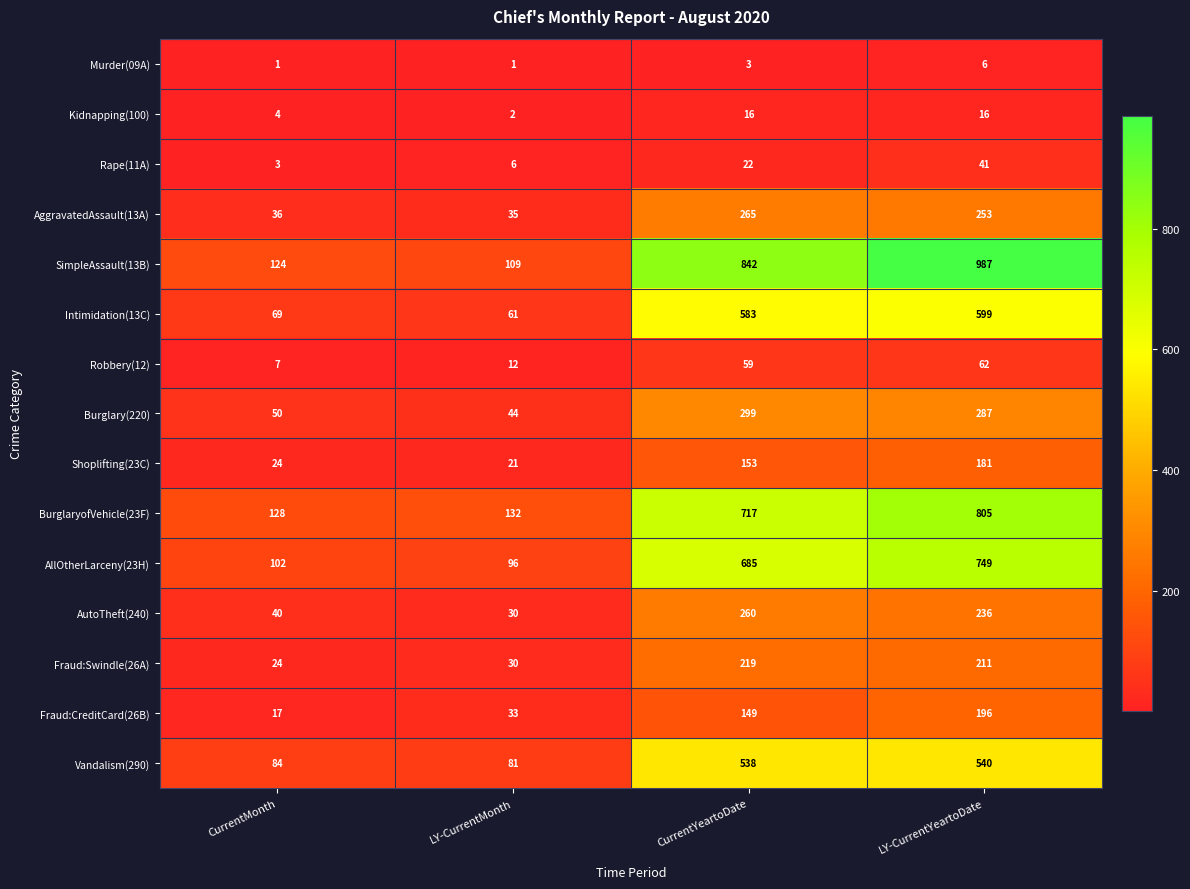

What is the difference between the highest and lowest values at LY-CurrentMonth?

131